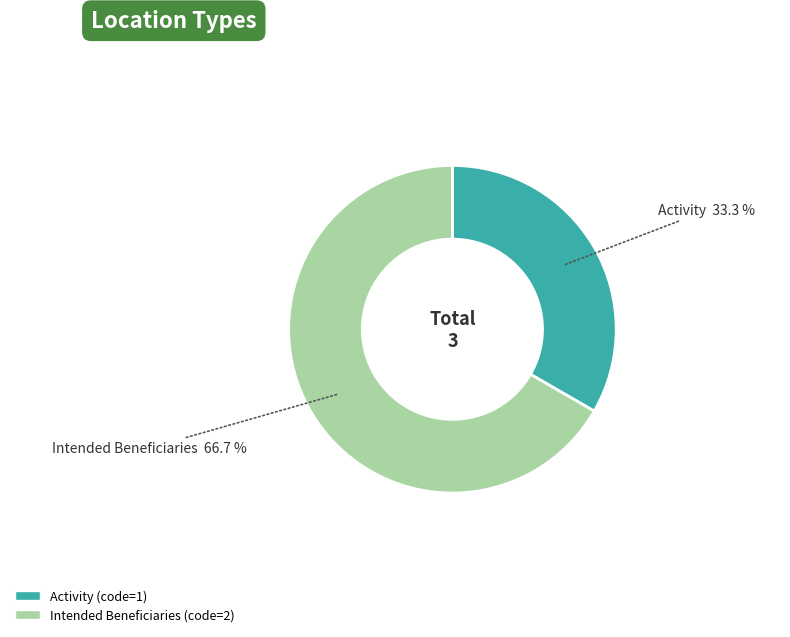

To the nearest percent, what percentage of the pie is Activity?

33%